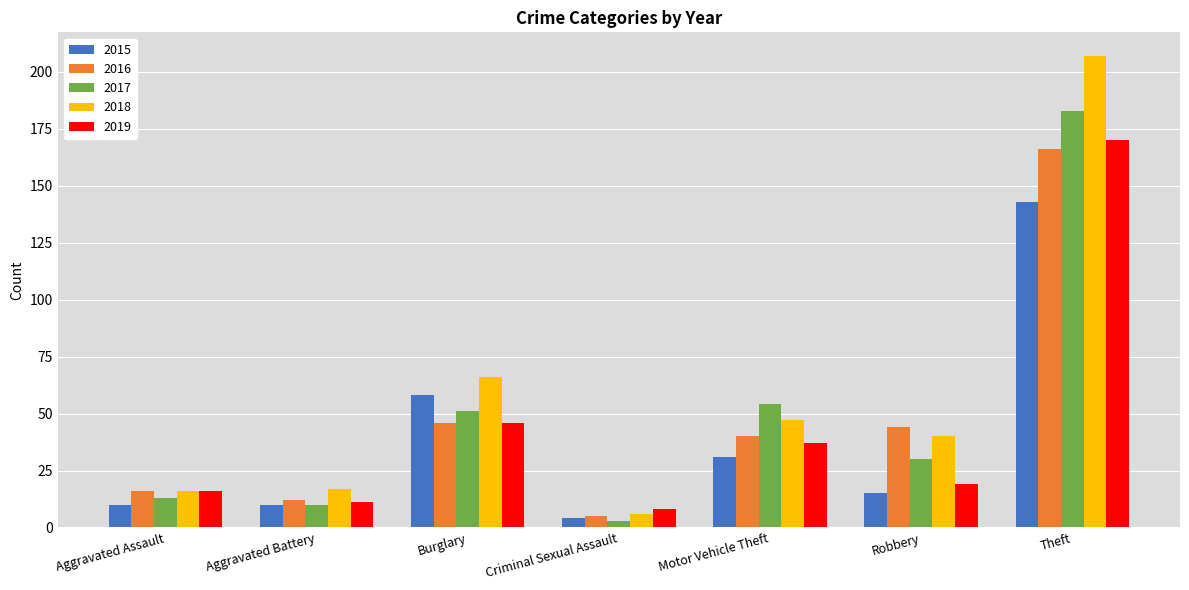

What is the difference between the maximum and minimum values in the 2019 series?

162